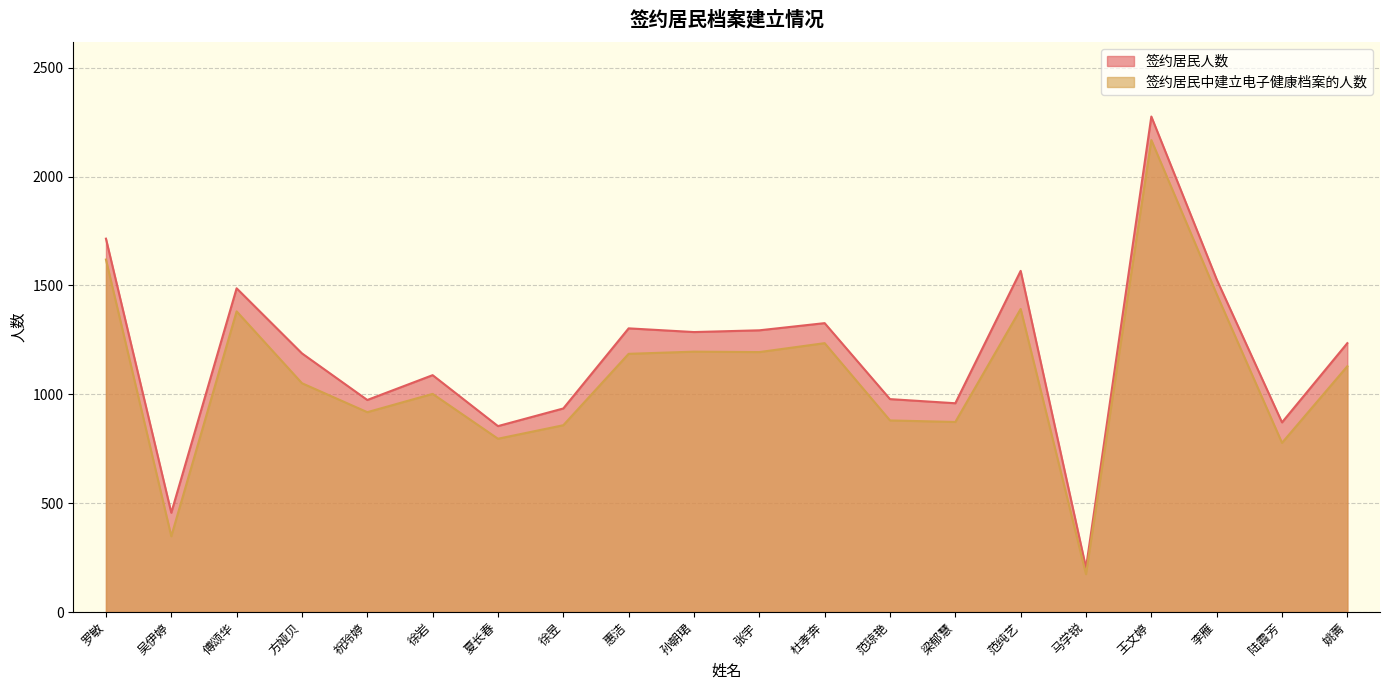

Reading left to right, extract all data points from this chart.

签约居民人数: 1715	456	1487	1188	974	1088	854	935	1303	1286	1294	1327	978	959	1567	203	2276	1528	871	1235
签约居民中建立电子健康档案的人数: 1619	348	1381	1051	918	1002	796	858	1186	1196	1194	1235	880	873	1392	174	2168	1460	777	1129